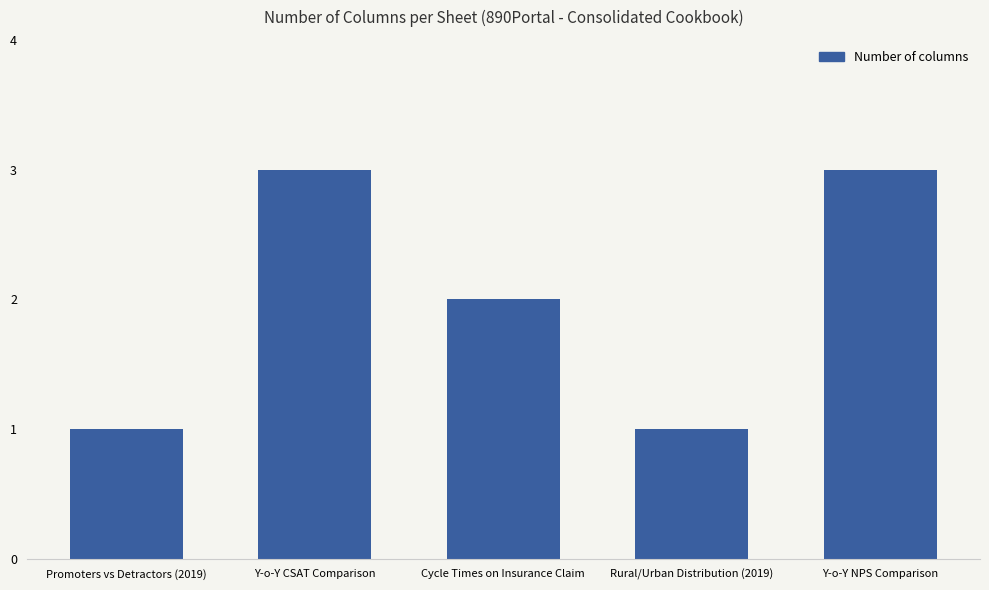

What is the value of the 3rd bar from the left?

2